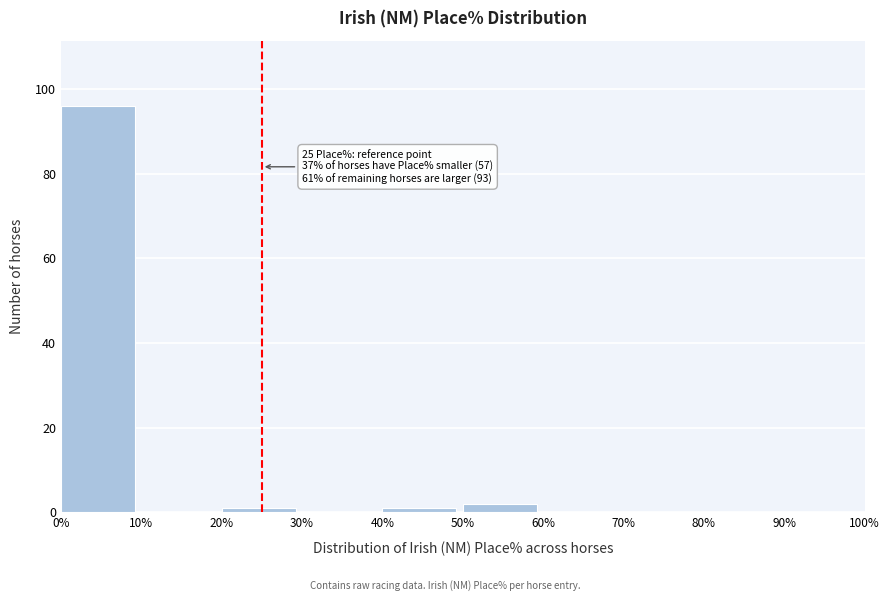

Which range on the x-axis has the tallest bar?

0% to 10%